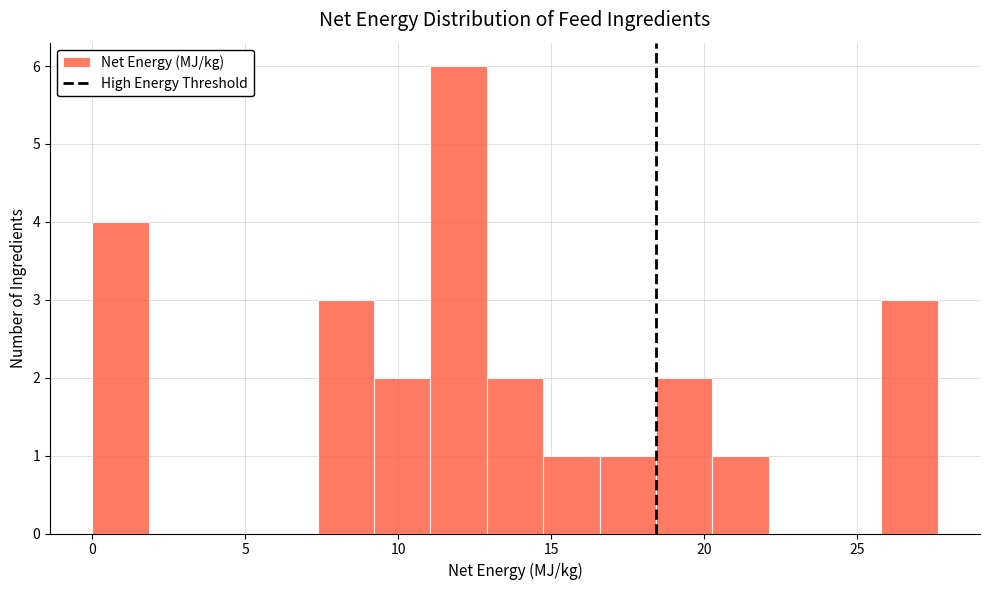

Read against the x-axis, roughly where is the centre of the tallest bar?

12.0